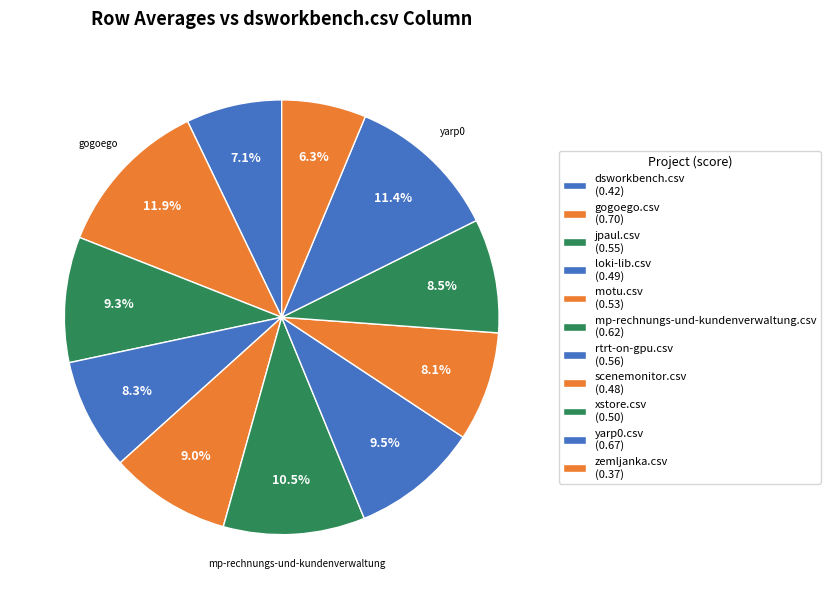

To the nearest percent, what is the difference between the dsworkbench.csv and zemljanka.csv slice percentages?

1%